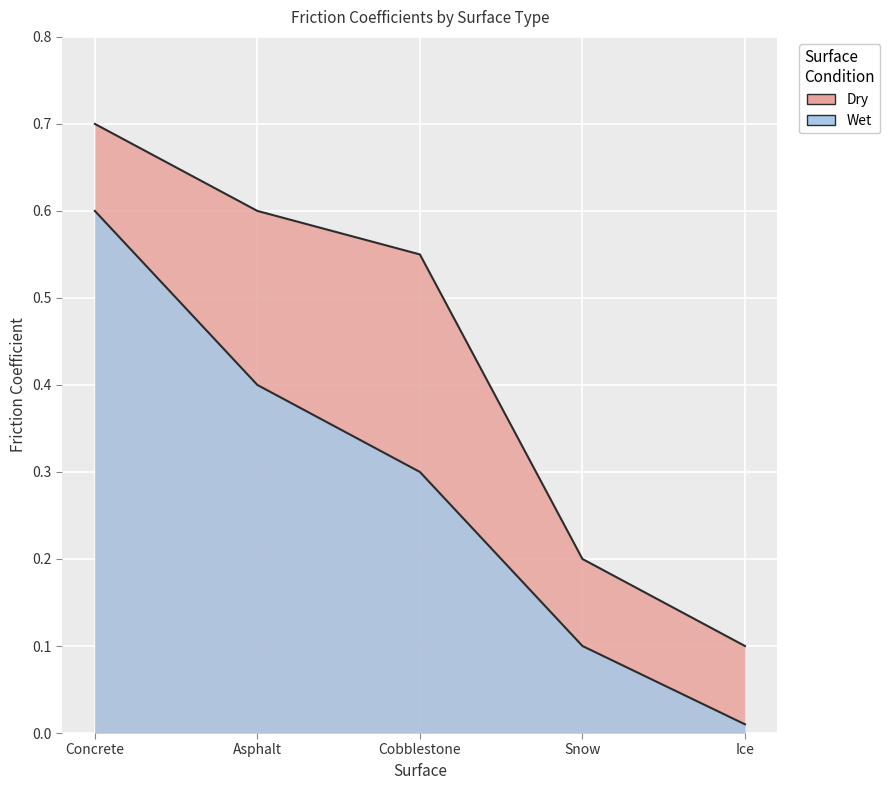

What is the label of the 5th point from the left?

Ice